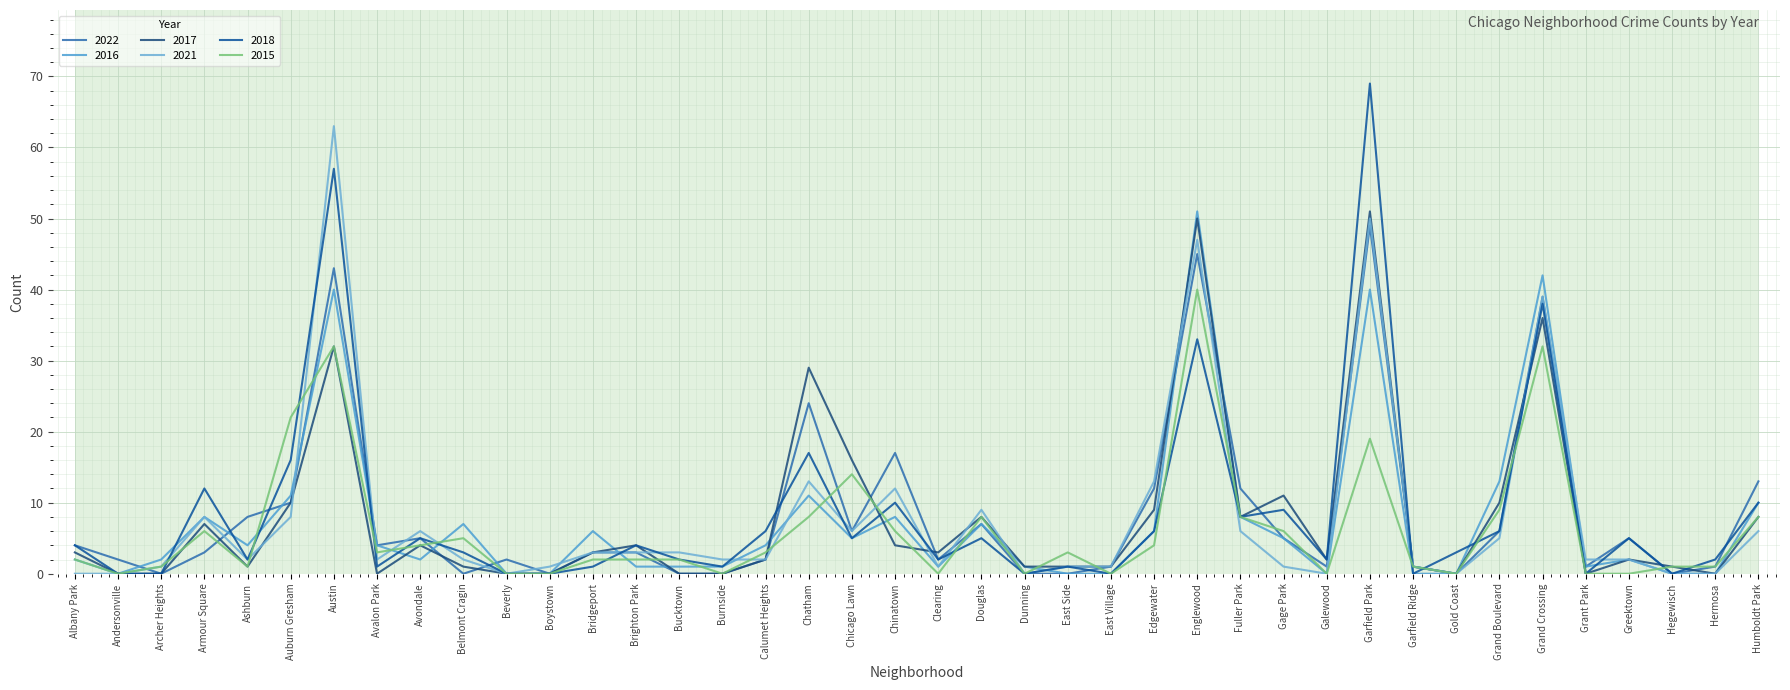

At which label is 2016 closest to 25?

Grand Boulevard